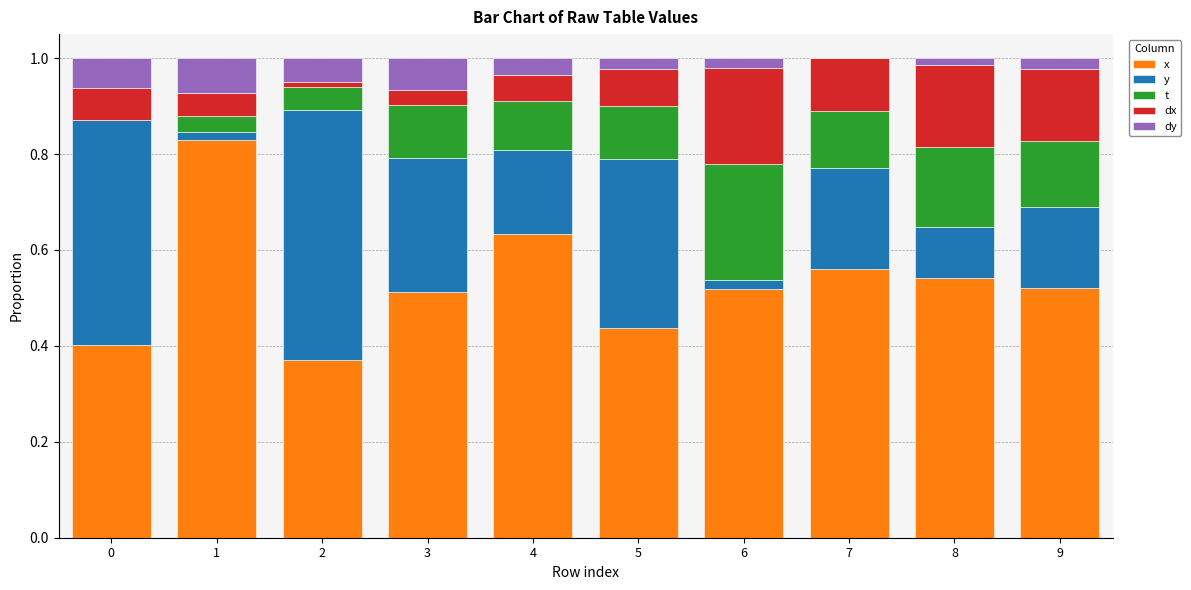

Does the chart contain stacked bars?

Yes